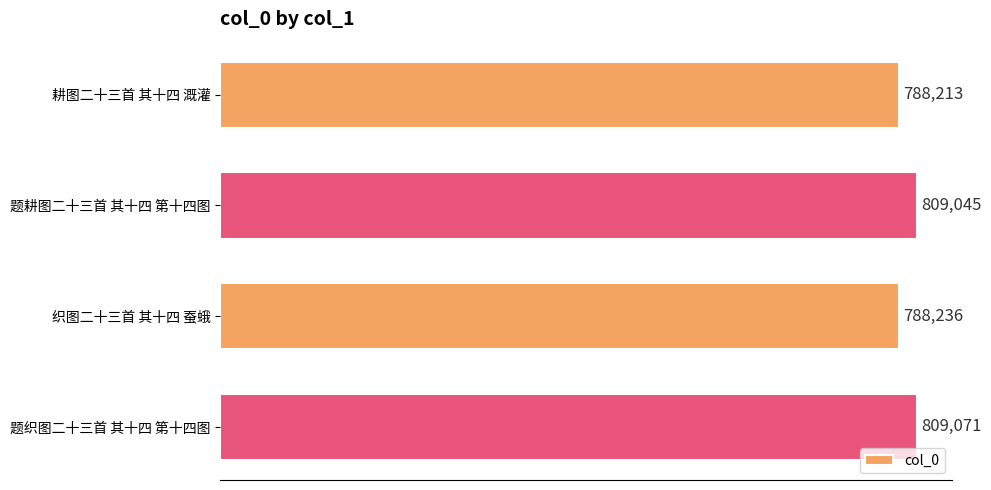

At which label is the value closest to 798642?

题耕图二十三首 其十四 第十四图